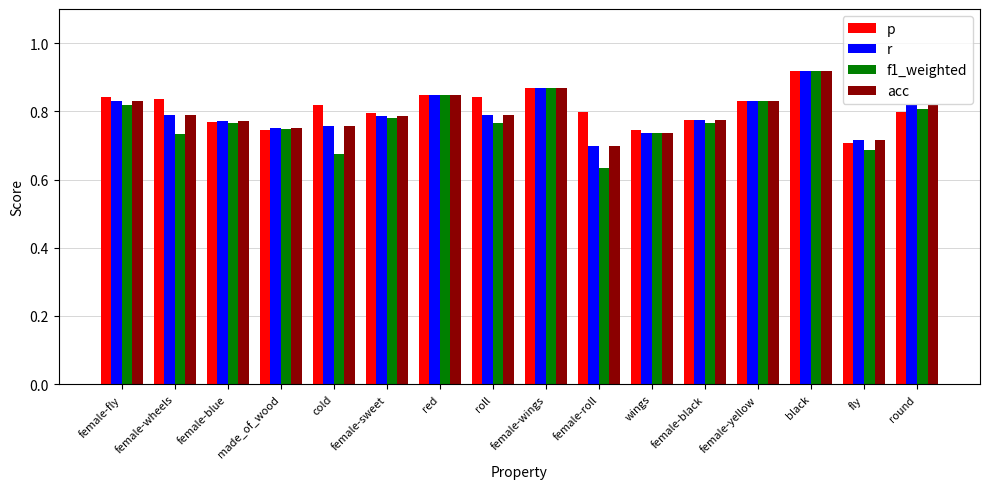

Count the r values in the range 0 to 1.

16